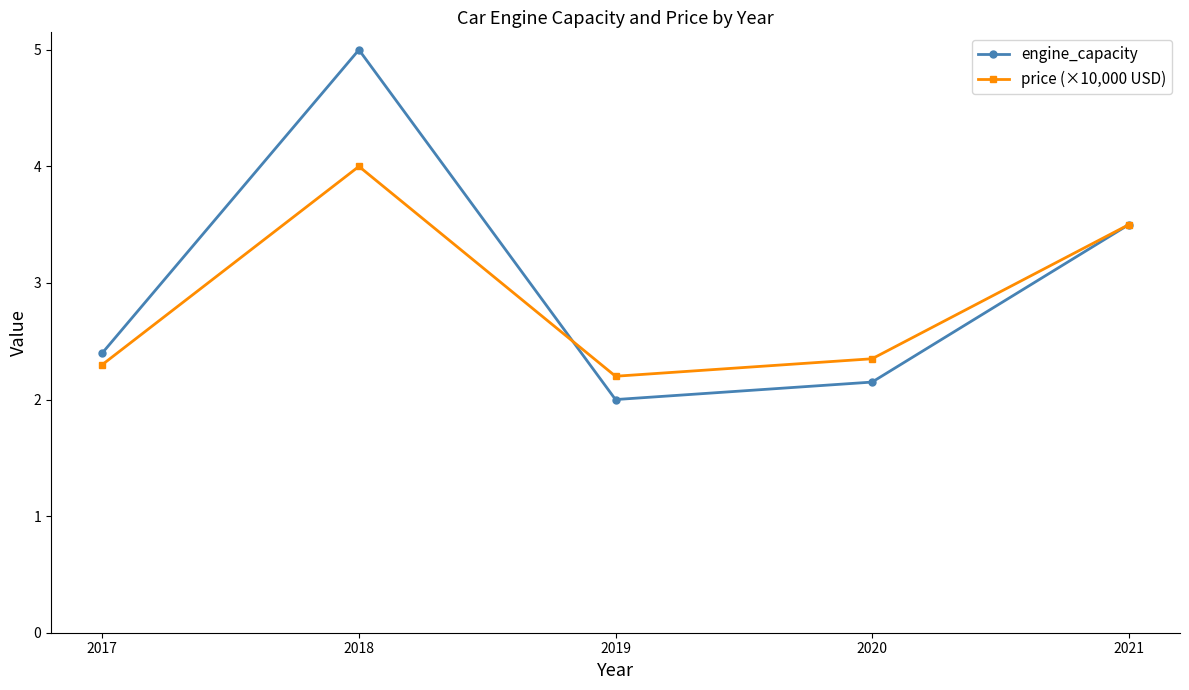

Between 2017 and 2019, which series saw the biggest shift?

engine_capacity